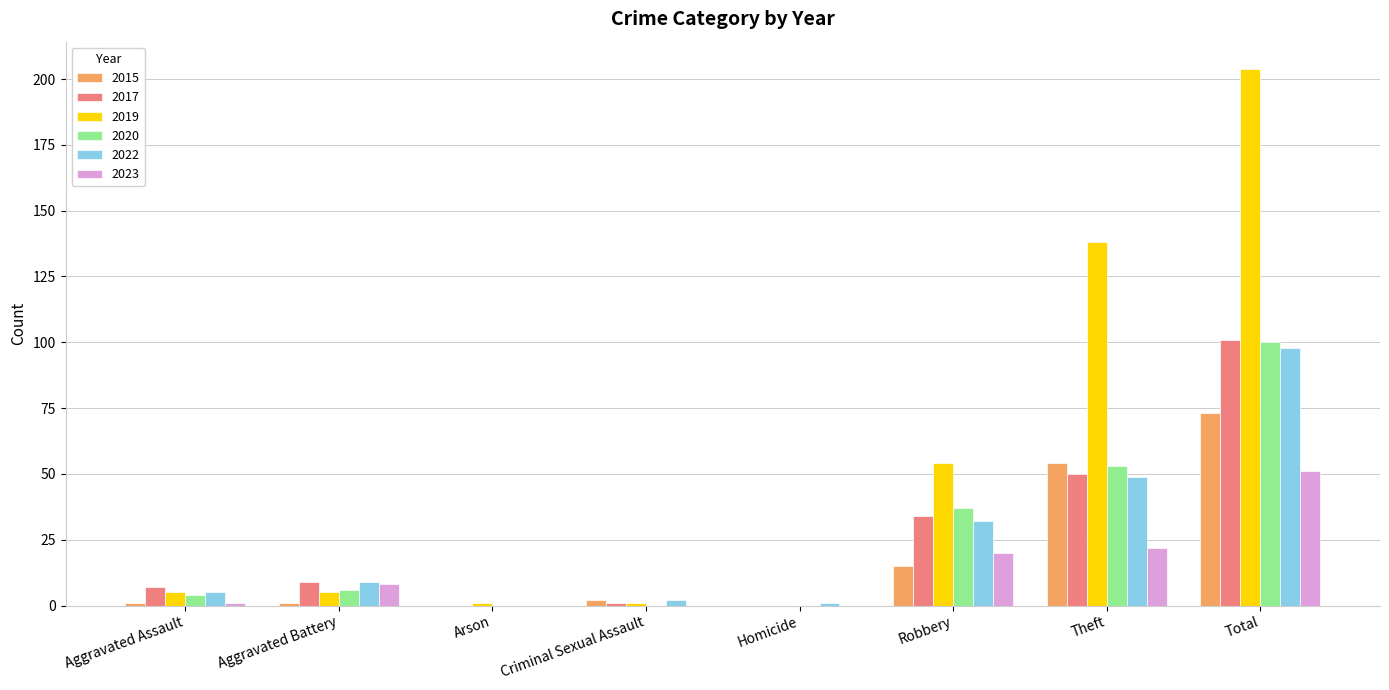

What is the maximum value shown in the chart?

204